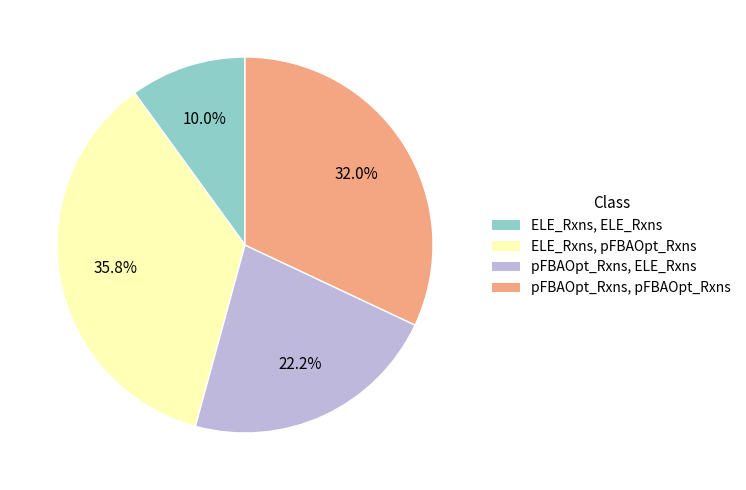

Does any single category account for the majority?

No